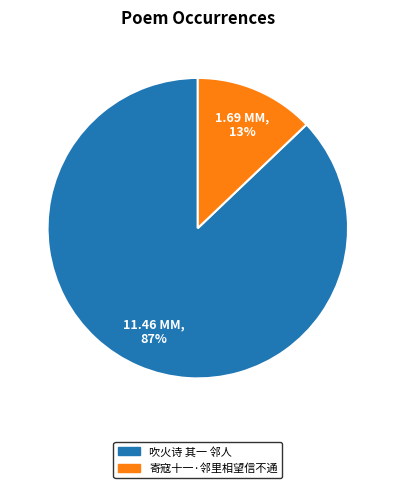

Rank the categories by value from highest to lowest.

吹火诗 其一 邻人, 寄寇十一·邻里相望信不通